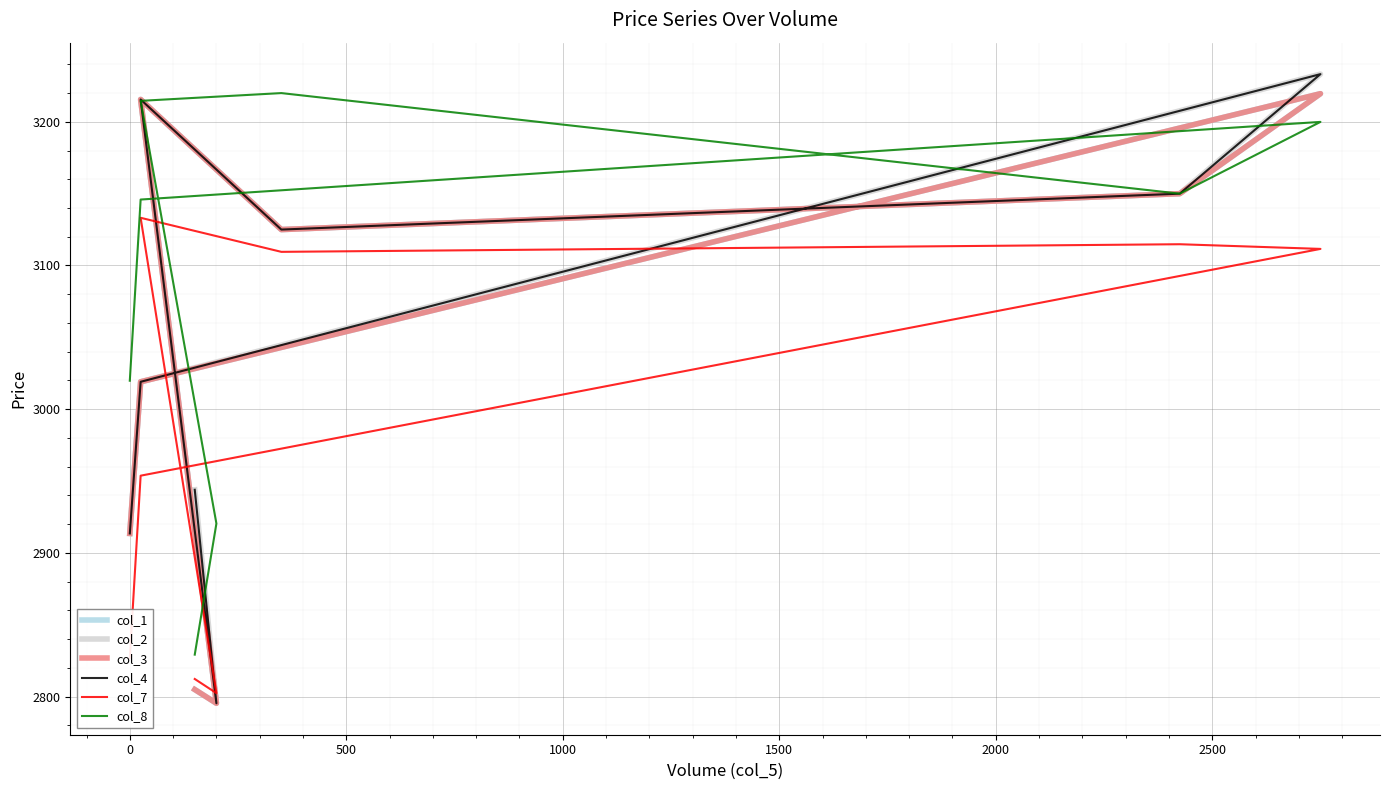

What is the total value across all series at 1000?

18864.8